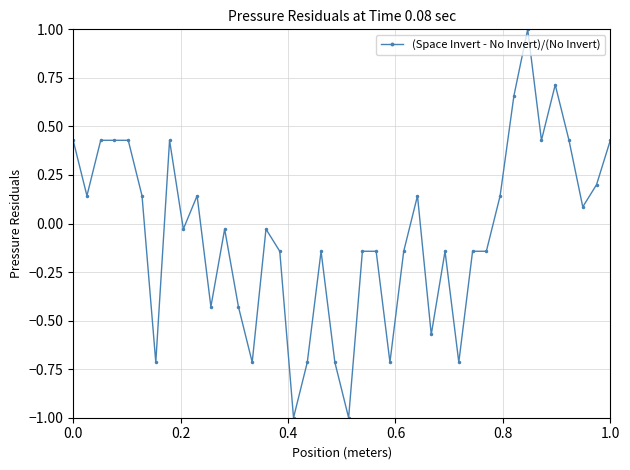

What is the minimum value shown in the chart?

-1.0